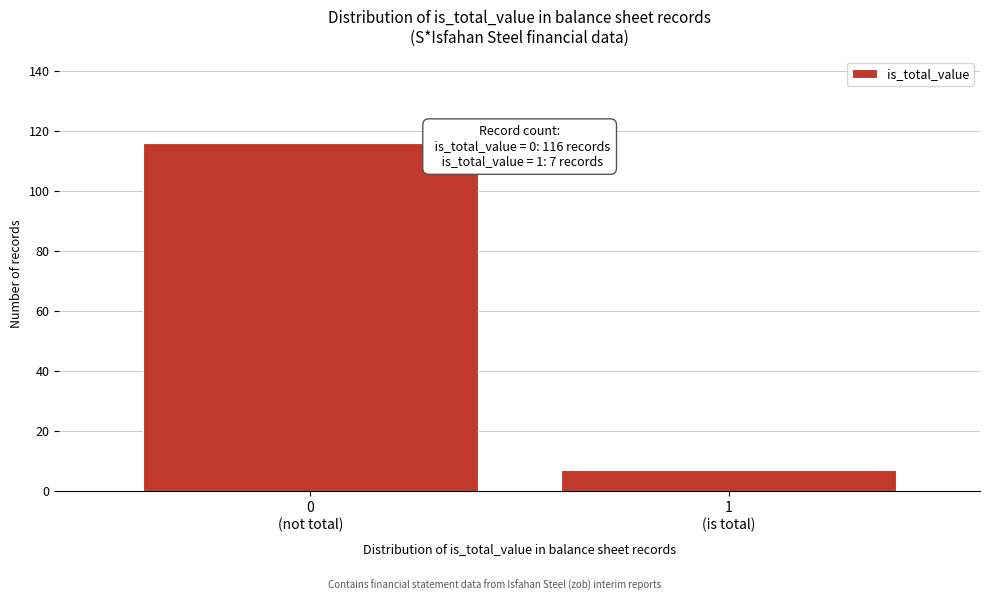

Reading left to right, what are all the values shown in this chart?

116	7